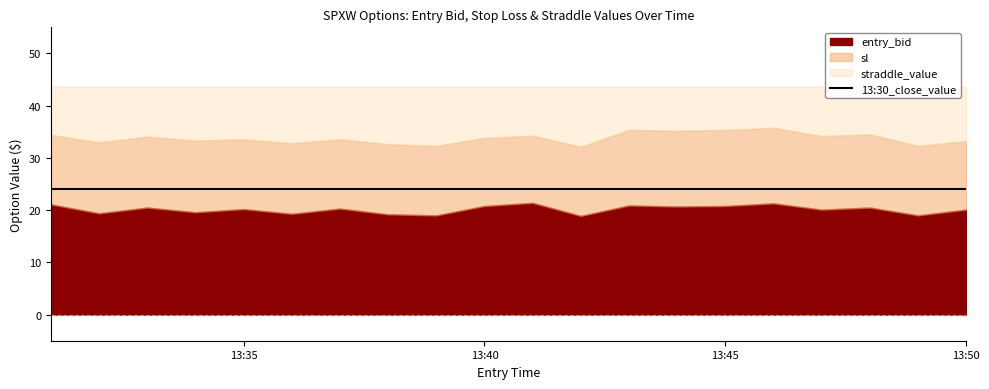

Is it true that sl equals 60.4 at 2025-05-02 13:45?

False